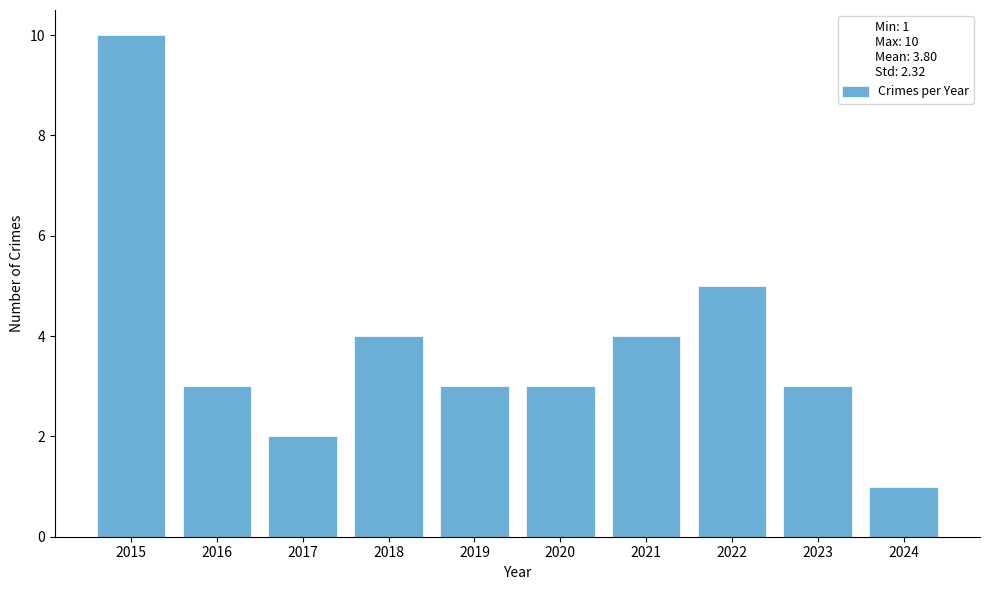

What is the smallest value displayed?

1